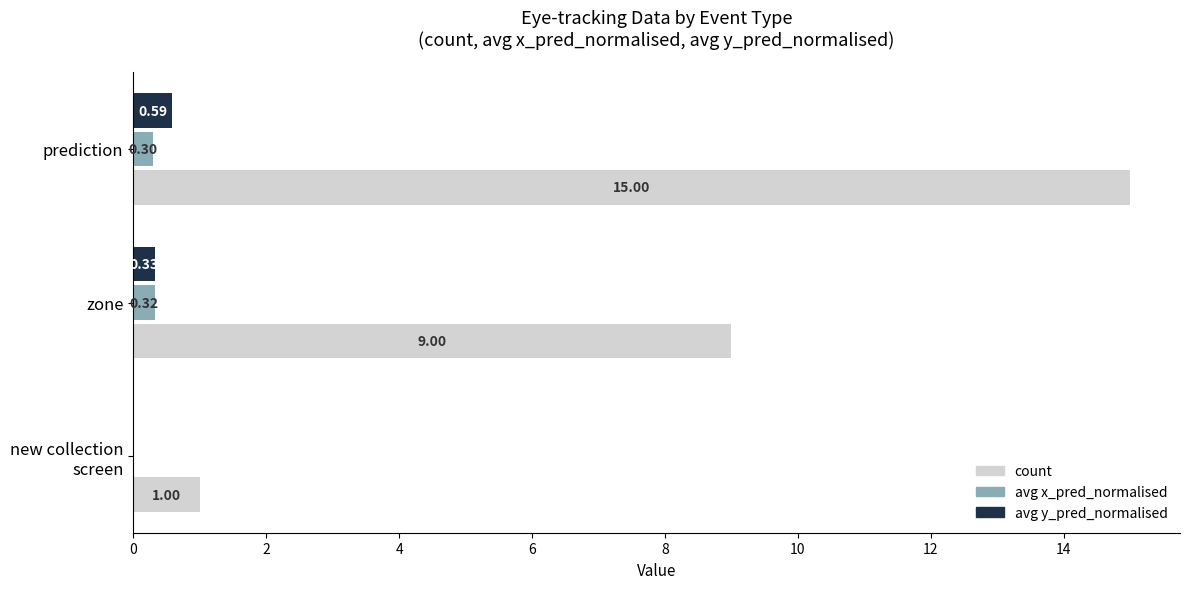

Which category has the highest value across all series?

prediction